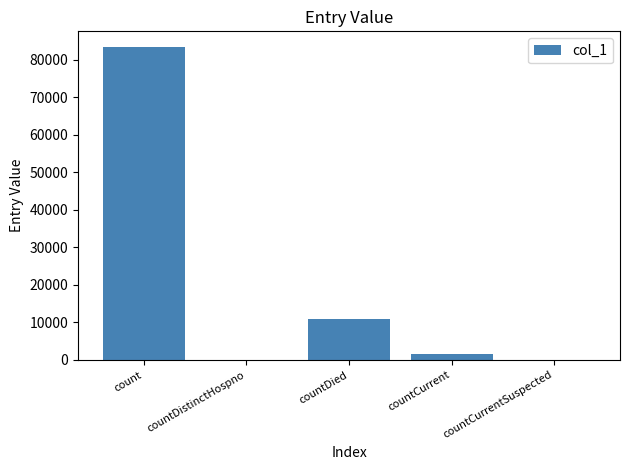

What is the sum of all values?

95811